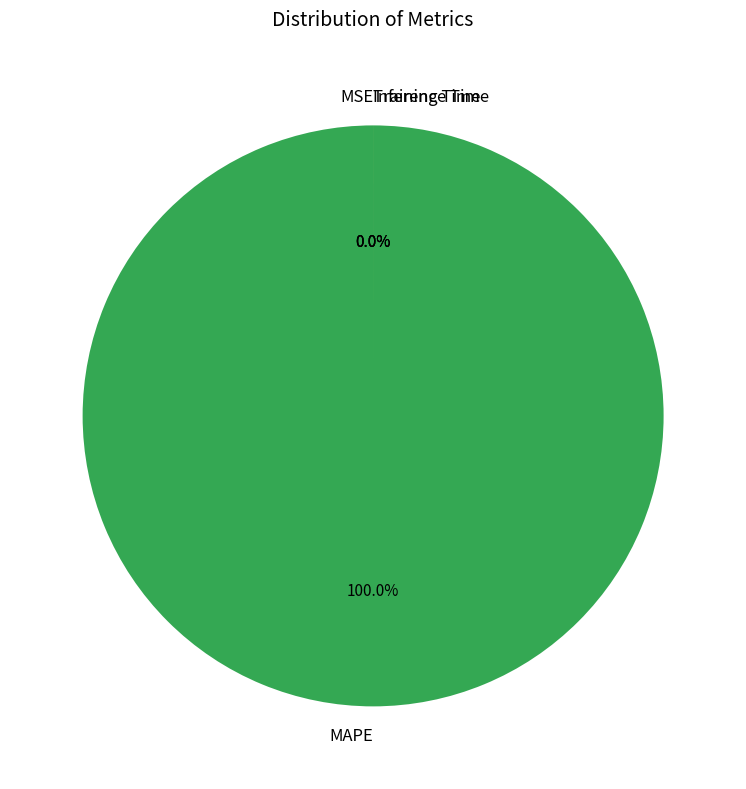

To the nearest percent, what is the combined percentage of MAPE and Training Time?

100%